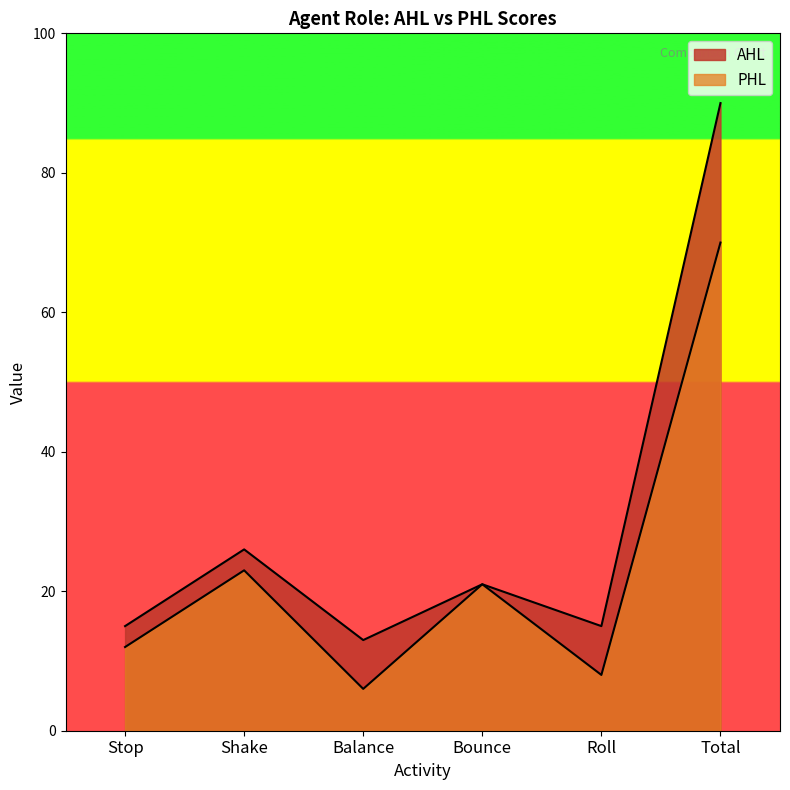

How many values in the PHL series exceed 21?

2